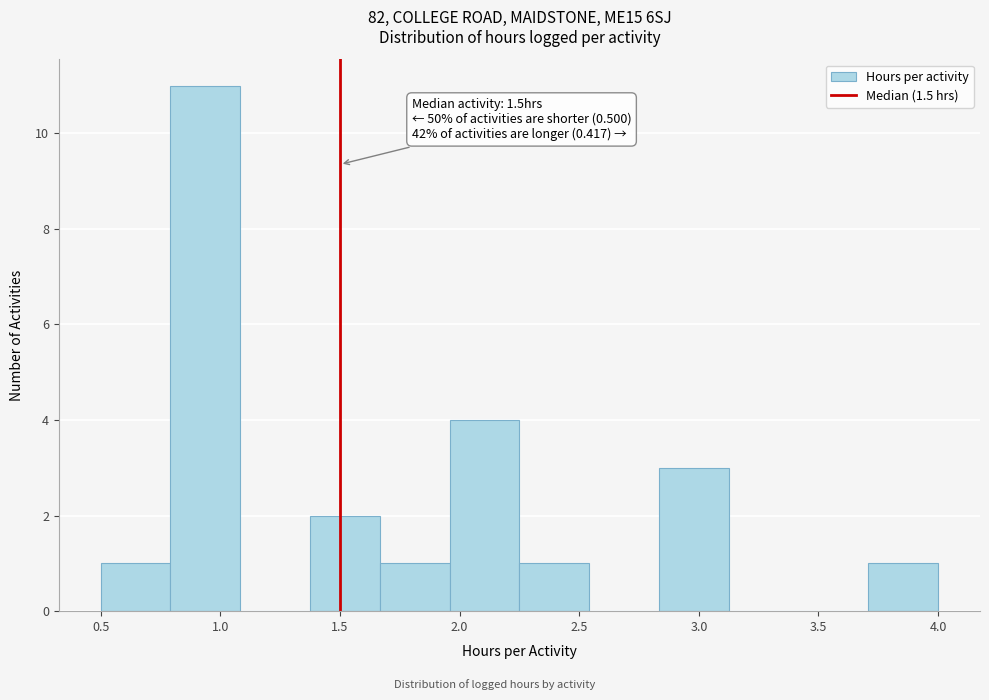

Which range on the x-axis has the tallest bar?

0.80 to 1.10